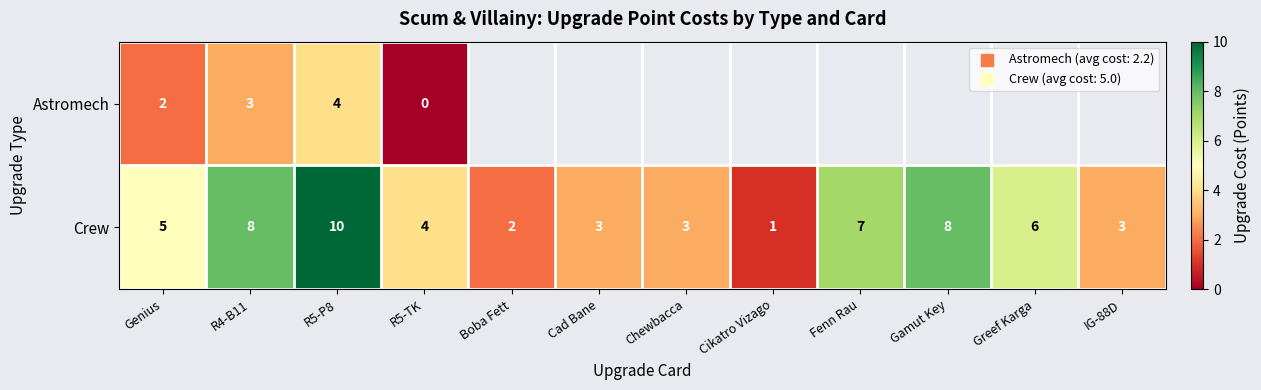

What is the spread (max minus min) of values at R4-B11?

5